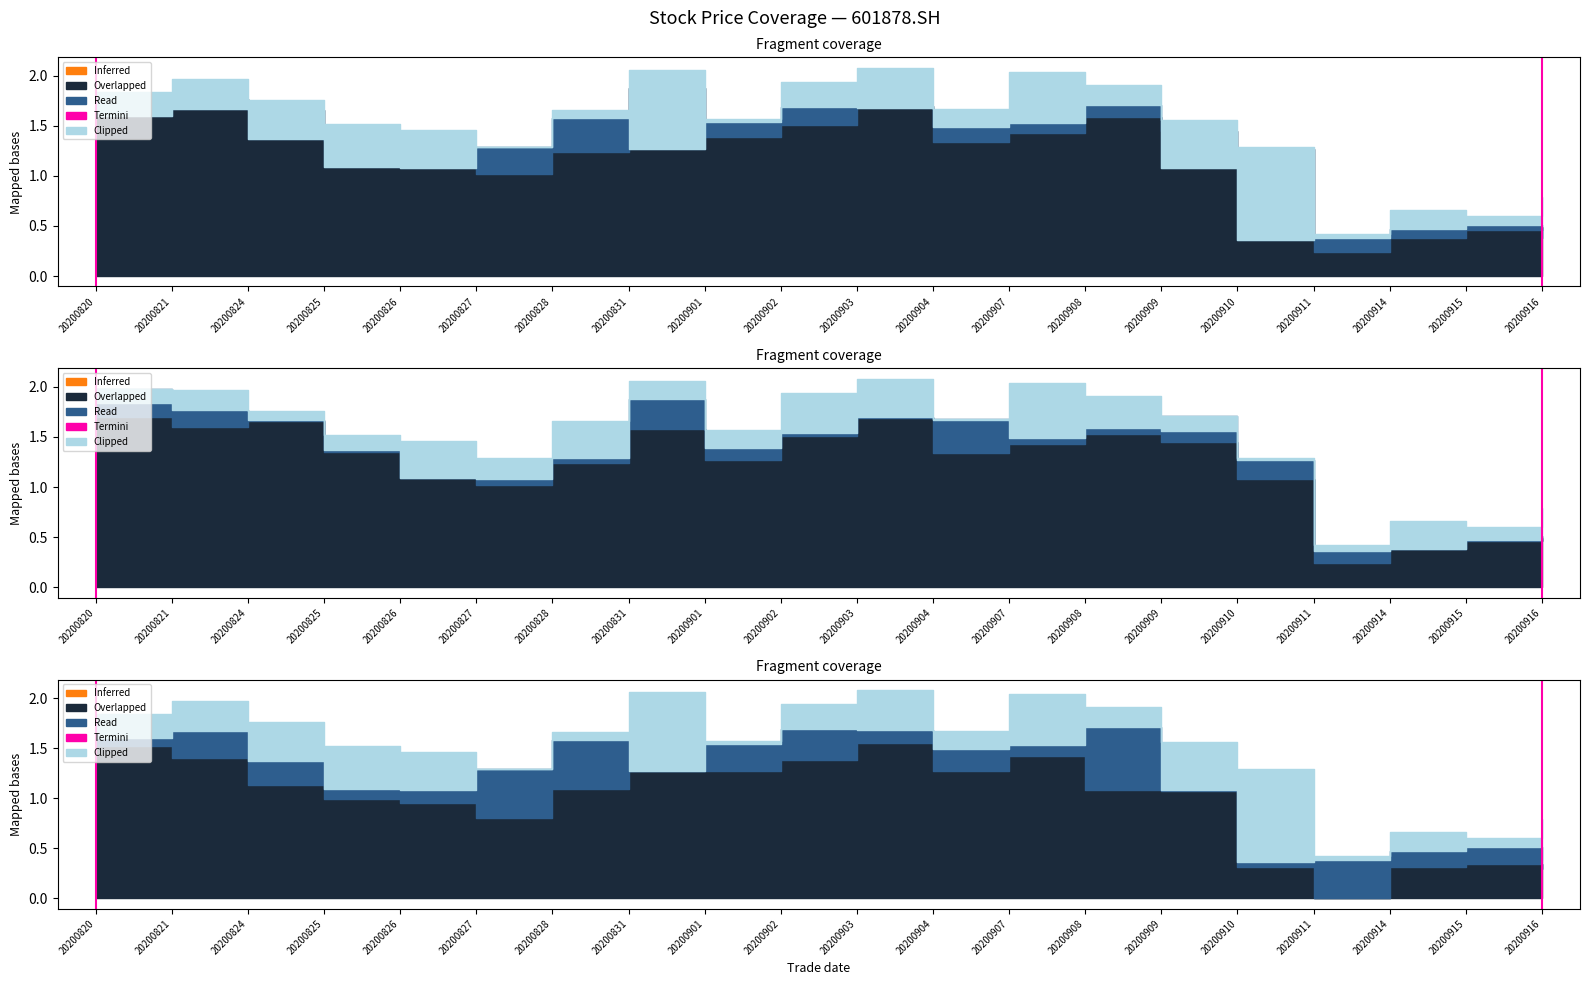

What is the difference between the maximum and minimum values?

1